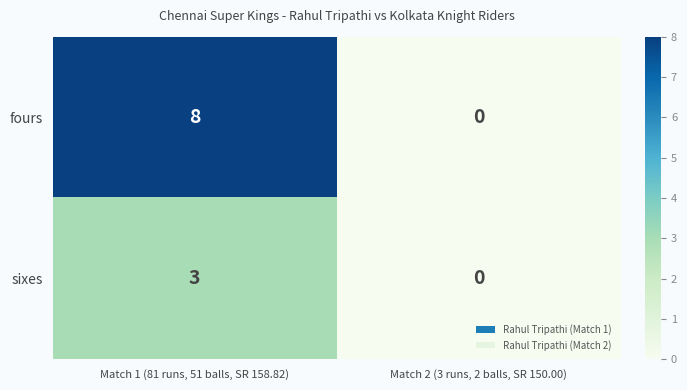

How many data points does each series have?

2